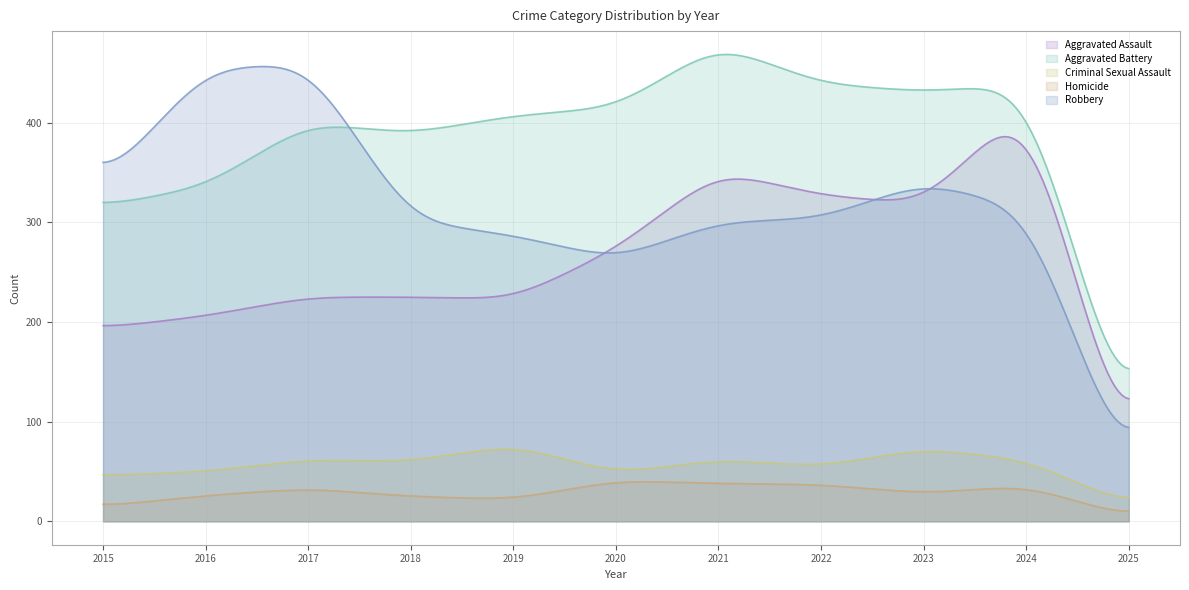

True or false: Aggravated Battery has more than 1 interior local peaks.

True